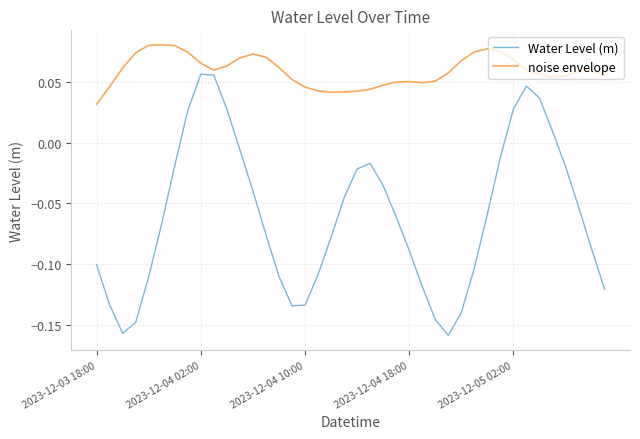

At how many categories does at least one series exceed 0?

40